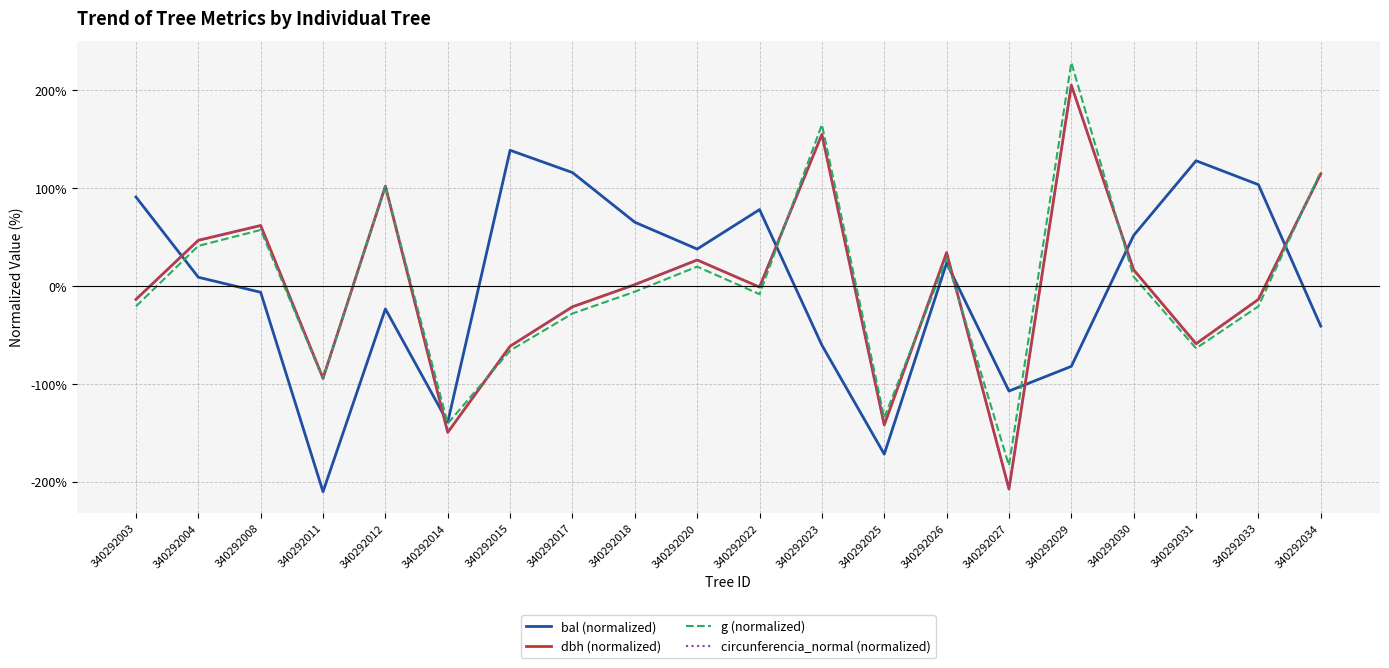

Is the value of g (normalized) at 340292017 greater than the value of dbh (normalized) at 340292017?

No